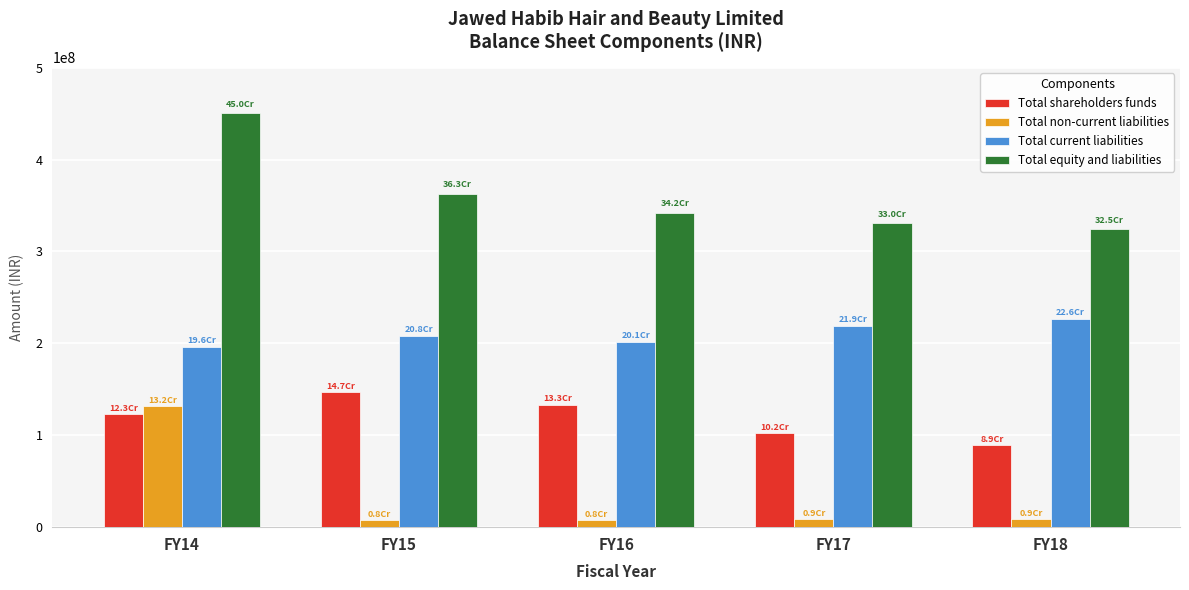

What is the highest value of the Total non-current liabilities series?

131511376